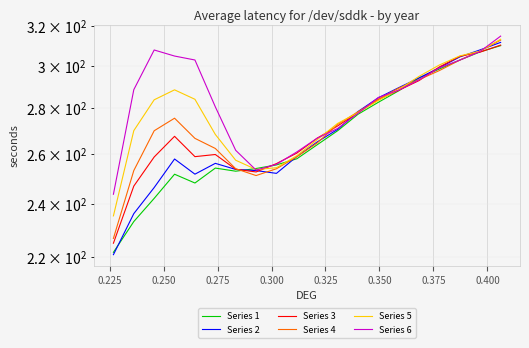

How many lines are shown in the chart?

6